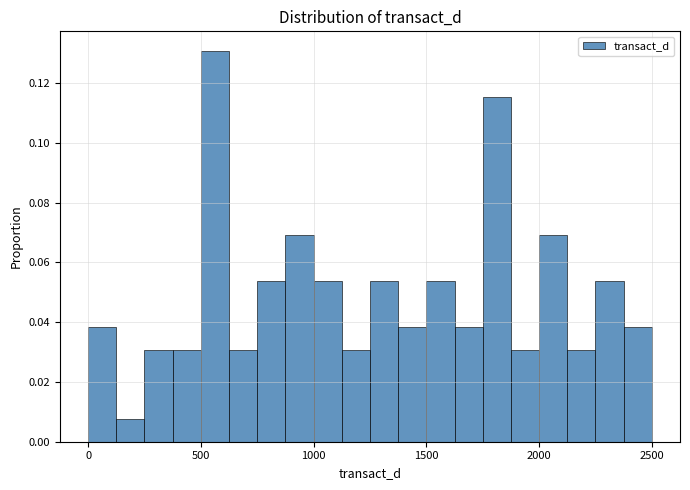

Around what value on the x-axis is the tallest bar? Give the approximate position of its centre, as read against the axis.

550